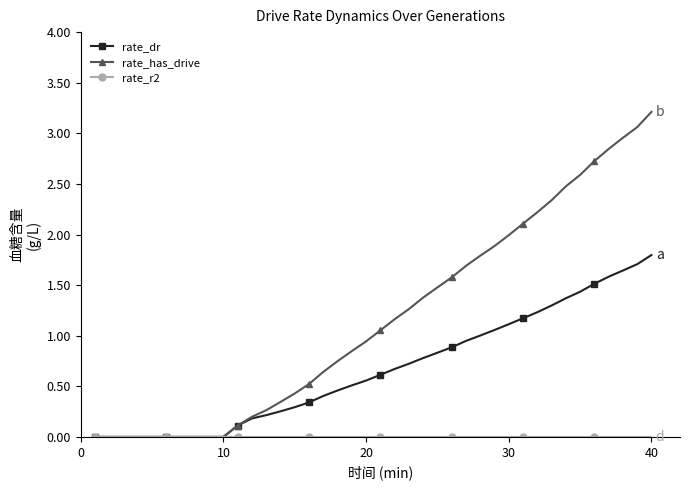

Which series has the largest range (max minus min)?

rate_has_drive